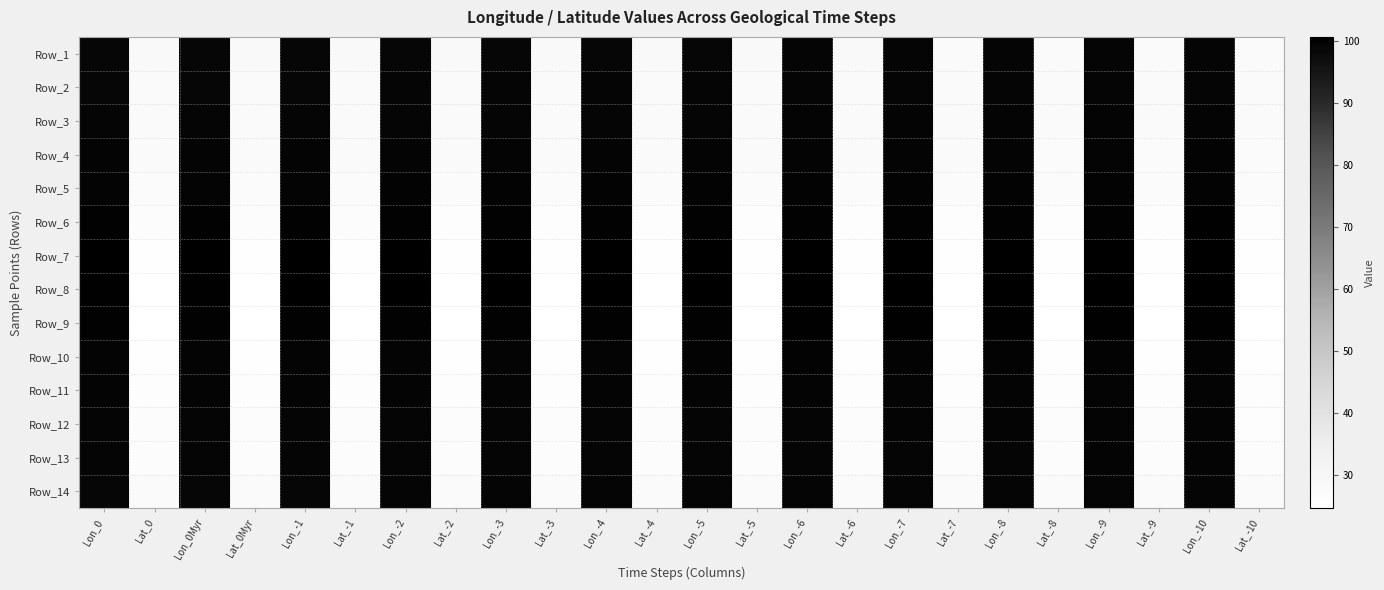

How many series are shown in this chart?

14